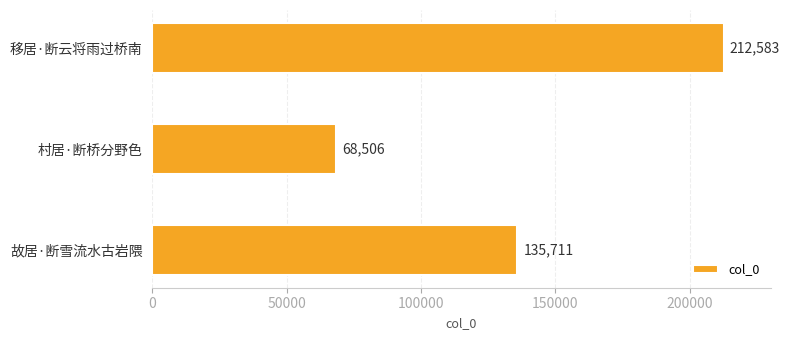

What position from the top is 故居·断雪流水古岩隈?

3